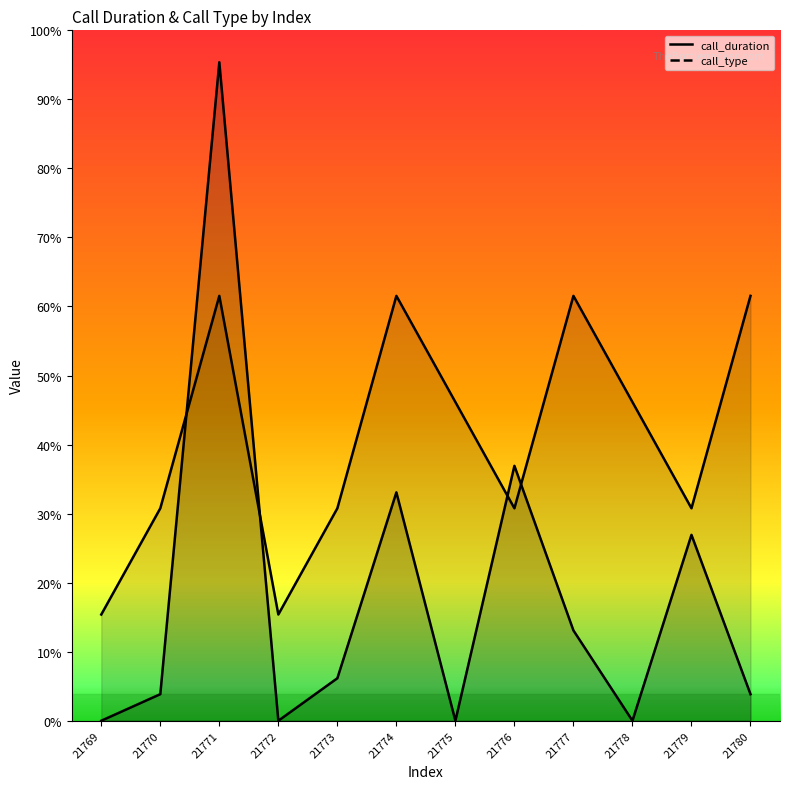

Where is the first local maximum for call_type?

21771